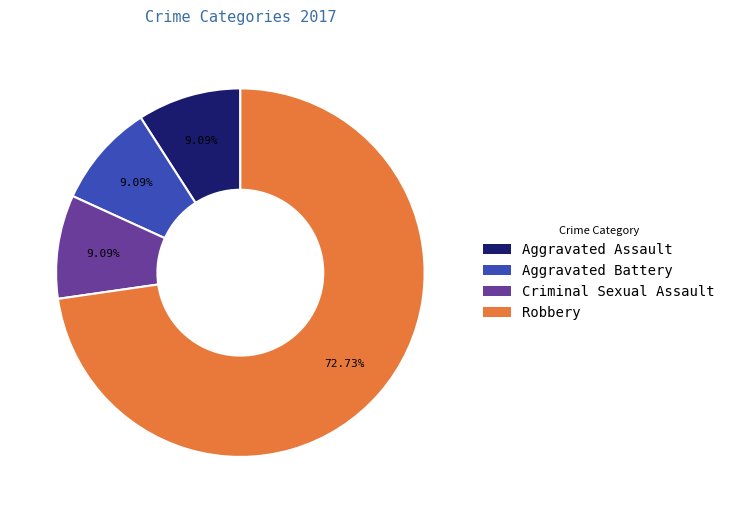

True or false: Robbery accounts for 80% of the total.

False